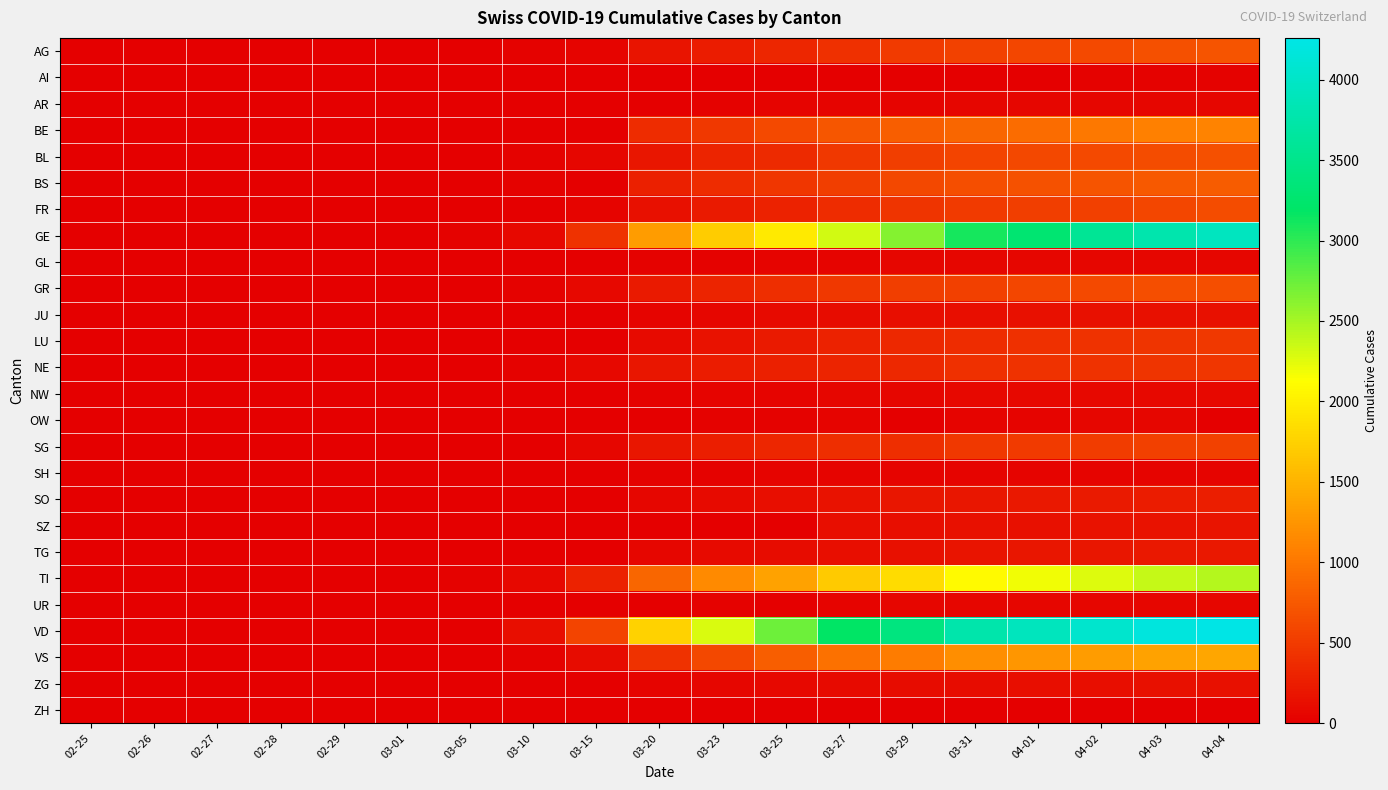

Reading left to right, transcribe all the data shown in this chart.

AG: 02-25=0	02-26=1	02-27=1	02-28=1	02-29=3	03-01=4	03-05=11	03-10=18	03-15=43	03-20=175	03-23=245	03-25=318	03-27=407	03-29=485	03-31=554	04-01=596	04-02=631	04-03=673	04-04=702
AI: 02-25=0	02-26=0	02-27=0	02-28=0	02-29=0	03-01=0	03-05=0	03-10=0	03-15=0	03-20=0	03-23=0	03-25=9	03-27=12	03-29=0	03-31=14	04-01=0	04-02=20	04-03=20	04-04=21
AR: 02-25=0	02-26=0	02-27=0	02-28=0	02-29=0	03-01=0	03-05=1	03-10=0	03-15=0	03-20=0	03-23=30	03-25=34	03-27=44	03-29=48	03-31=58	04-01=61	04-02=64	04-03=65	04-04=66
BE: 02-25=0	02-26=0	02-27=0	02-28=0	02-29=0	03-01=0	03-05=0	03-10=0	03-15=0	03-20=377	03-23=470	03-25=624	03-27=718	03-29=798	03-31=856	04-01=909	04-02=1003	04-03=1073	04-04=1106
BL: 02-25=0	02-26=0	02-27=0	02-28=0	02-29=2	03-01=2	03-05=6	03-10=24	03-15=62	03-20=194	03-23=312	03-25=353	03-27=478	03-29=524	03-31=578	04-01=606	04-02=629	04-03=646	04-04=682
BS: 02-25=0	02-26=0	02-27=0	02-28=0	02-29=0	03-01=1	03-05=8	03-10=33	03-15=0	03-20=270	03-23=374	03-25=462	03-27=530	03-29=605	03-31=653	04-01=687	04-02=714	04-03=754	04-04=767
FR: 02-25=0	02-26=0	02-27=0	02-28=0	02-29=0	03-01=1	03-05=6	03-10=12	03-15=40	03-20=144	03-23=225	03-25=292	03-27=368	03-29=441	03-31=490	04-01=524	04-02=549	04-03=587	04-04=637
GE: 02-25=0	02-26=1	02-27=1	02-28=4	02-29=8	03-01=9	03-05=20	03-10=79	03-15=425	03-20=1307	03-23=1703	03-25=1960	03-27=2322	03-29=2638	03-31=3109	04-01=3289	04-02=3582	04-03=3793	04-04=3928
GL: 02-25=0	02-26=0	02-27=0	02-28=0	02-29=0	03-01=0	03-05=0	03-10=1	03-15=10	03-20=20	03-23=31	03-25=40	03-27=47	03-29=50	03-31=53	04-01=56	04-02=58	04-03=59	04-04=61
GR: 02-25=0	02-26=2	02-27=2	02-28=6	02-29=6	03-01=6	03-05=14	03-10=22	03-15=71	03-20=226	03-23=300	03-25=393	03-27=474	03-29=519	03-31=547	04-01=592	04-02=622	04-03=649	04-04=657
JU: 02-25=0	02-26=0	02-27=1	02-28=1	02-29=1	03-01=1	03-05=2	03-10=6	03-15=16	03-20=38	03-23=57	03-25=89	03-27=110	03-29=118	03-31=132	04-01=140	04-02=144	04-03=145	04-04=149
LU: 02-25=0	02-26=0	02-27=0	02-28=0	02-29=0	03-01=0	03-05=0	03-10=0	03-15=0	03-20=92	03-23=156	03-25=228	03-27=287	03-29=339	03-31=375	04-01=401	04-02=422	04-03=449	04-04=469
NE: 02-25=0	02-26=0	02-27=0	02-28=0	02-29=0	03-01=1	03-05=9	03-10=31	03-15=74	03-20=189	03-23=247	03-25=280	03-27=316	03-29=346	03-31=402	04-01=420	04-02=430	04-03=444	04-04=452
NW: 02-25=0	02-26=0	02-27=0	02-28=0	02-29=0	03-01=0	03-05=0	03-10=0	03-15=8	03-20=28	03-23=39	03-25=44	03-27=54	03-29=59	03-31=70	04-01=70	04-02=76	04-03=79	04-04=80
OW: 02-25=0	02-26=0	02-27=0	02-28=0	02-29=0	03-01=0	03-05=0	03-10=0	03-15=0	03-20=0	03-23=24	03-25=27	03-27=37	03-29=0	03-31=47	04-01=49	04-02=51	04-03=56	04-04=0
SG: 02-25=0	02-26=0	02-27=0	02-28=0	02-29=0	03-01=0	03-05=1	03-10=14	03-15=50	03-20=193	03-23=262	03-25=321	03-27=387	03-29=397	03-31=470	04-01=492	04-02=514	04-03=546	04-04=555
SH: 02-25=0	02-26=0	02-27=0	02-28=0	02-29=0	03-01=0	03-05=0	03-10=0	03-15=1	03-20=17	03-23=32	03-25=35	03-27=37	03-29=41	03-31=44	04-01=44	04-02=47	04-03=47	04-04=47
SO: 02-25=0	02-26=0	02-27=0	02-28=0	02-29=0	03-01=0	03-05=0	03-10=0	03-15=0	03-20=66	03-23=95	03-25=129	03-27=157	03-29=190	03-31=196	04-01=216	04-02=227	04-03=237	04-04=250
SZ: 02-25=0	02-26=0	02-27=0	02-28=0	02-29=0	03-01=0	03-05=0	03-10=0	03-15=13	03-20=0	03-23=0	03-25=0	03-27=119	03-29=128	03-31=140	04-01=146	04-02=155	04-03=165	04-04=168
TG: 02-25=0	02-26=0	02-27=0	02-28=0	02-29=0	03-01=0	03-05=1	03-10=5	03-15=13	03-20=59	03-23=86	03-25=112	03-27=131	03-29=148	03-31=169	04-01=185	04-02=197	04-03=209	04-04=215
TI: 02-25=0	02-26=1	02-27=1	02-28=1	02-29=2	03-01=2	03-05=25	03-10=75	03-15=293	03-20=849	03-23=1162	03-25=1354	03-27=1688	03-29=1837	03-31=2091	04-01=2195	04-02=2271	04-03=2377	04-04=2442
UR: 02-25=0	02-26=0	02-27=0	02-28=0	02-29=0	03-01=0	03-05=0	03-10=0	03-15=0	03-20=7	03-23=22	03-25=0	03-27=40	03-29=50	03-31=57	04-01=59	04-02=60	04-03=62	04-04=66
VD: 02-25=0	02-26=0	02-27=0	02-28=0	02-29=0	03-01=0	03-05=0	03-10=130	03-15=566	03-20=1756	03-23=2283	03-25=2740	03-27=3179	03-29=3395	03-31=3766	04-01=3918	04-02=4052	04-03=4187	04-04=4259
VS: 02-25=0	02-26=0	02-27=1	02-28=0	02-29=1	03-01=2	03-05=6	03-10=23	03-15=103	03-20=430	03-23=614	03-25=784	03-27=952	03-29=1032	03-31=1185	04-01=1254	04-02=1301	04-03=1351	04-04=1384
ZG: 02-25=0	02-26=0	02-27=0	02-28=0	02-29=0	03-01=0	03-05=2	03-10=10	03-15=13	03-20=48	03-23=53	03-25=80	03-27=94	03-29=101	03-31=114	04-01=125	04-02=131	04-03=138	04-04=146
ZH: 02-25=0	02-26=0	02-27=0	02-28=0	02-29=0	03-01=0	03-05=0	03-10=0	03-15=0	03-20=0	03-23=0	03-25=0	03-27=0	03-29=0	03-31=0	04-01=0	04-02=0	04-03=0	04-04=0